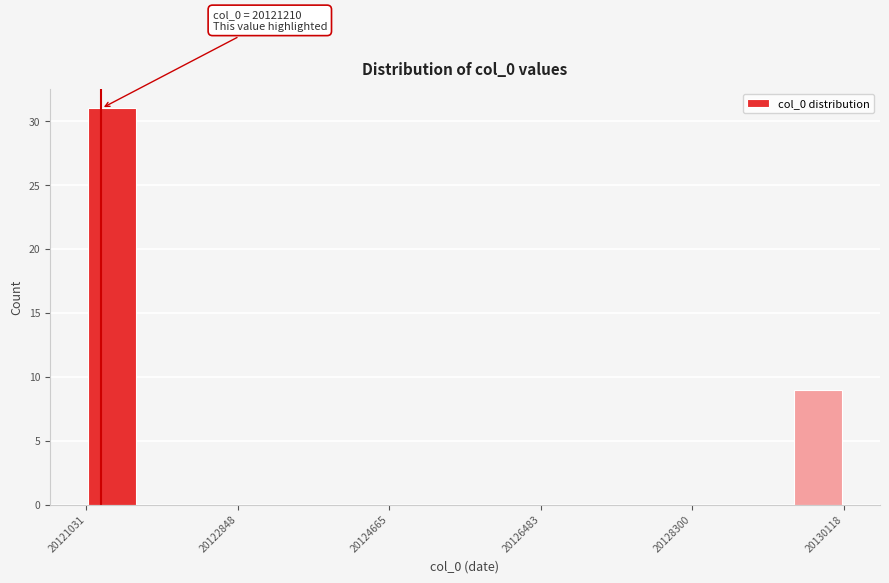

Read against the x-axis, roughly where is the centre of the tallest bar?

20121400